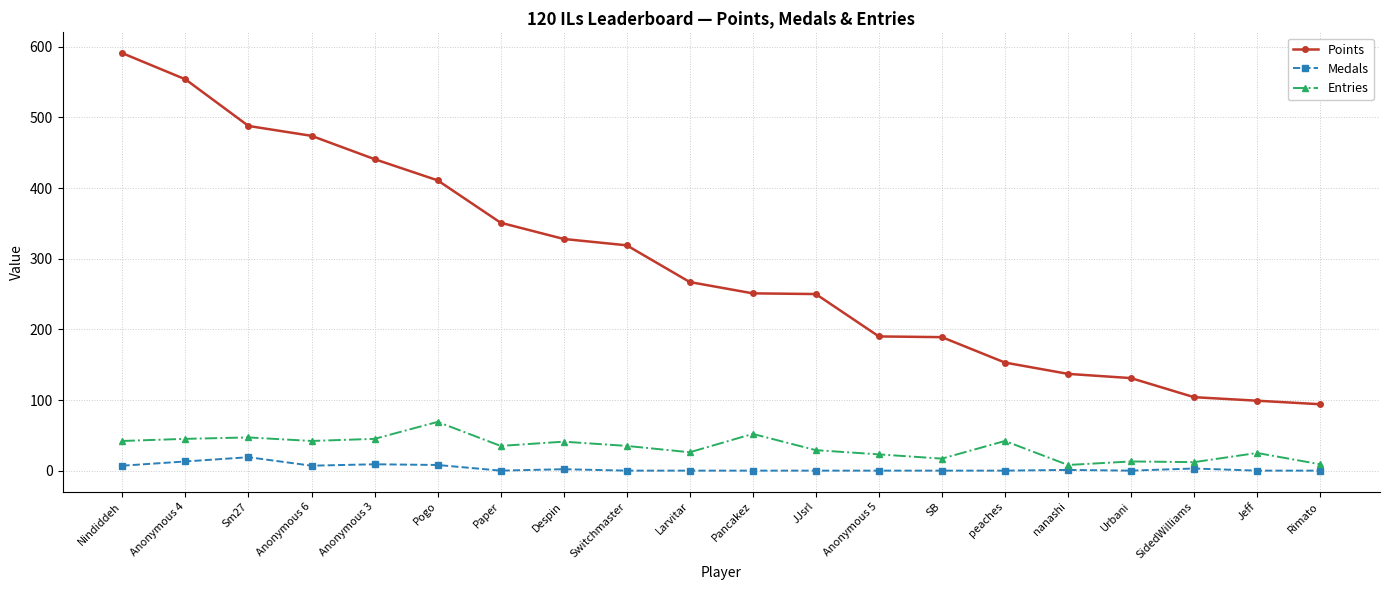

Rank the series by their maximum value, from highest to lowest.

Points, Entries, Medals